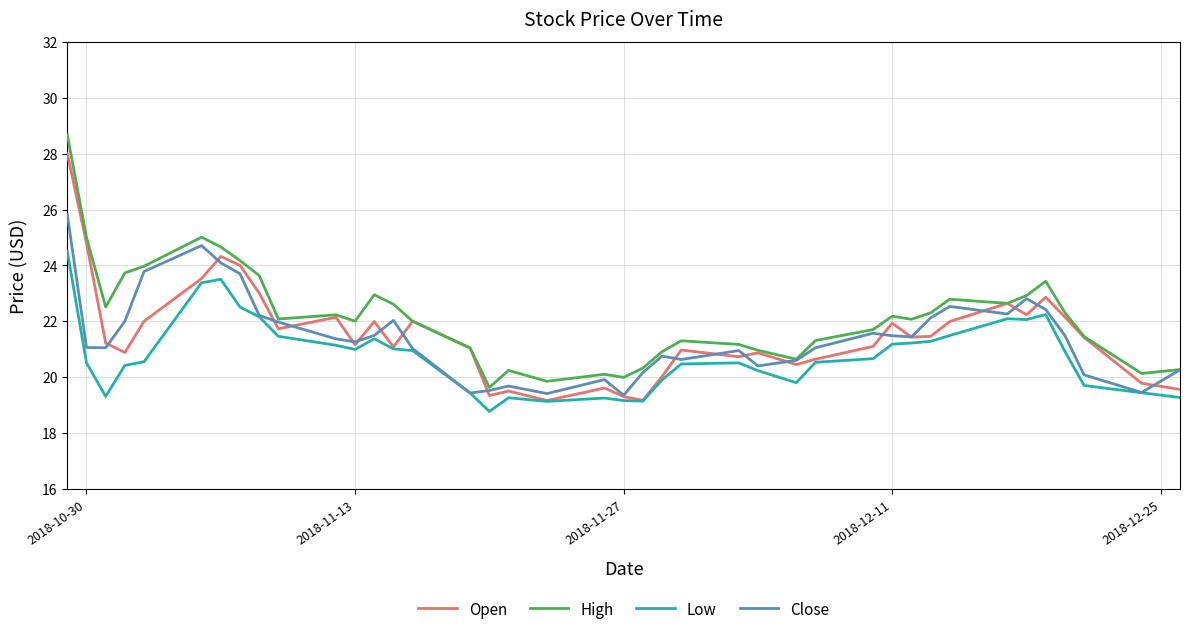

Which series has the largest total across all categories?

High